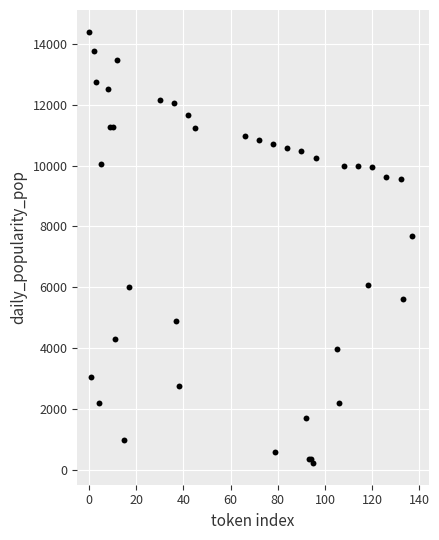

What Y value in the scatter plot is closest to 7315?

7677.8